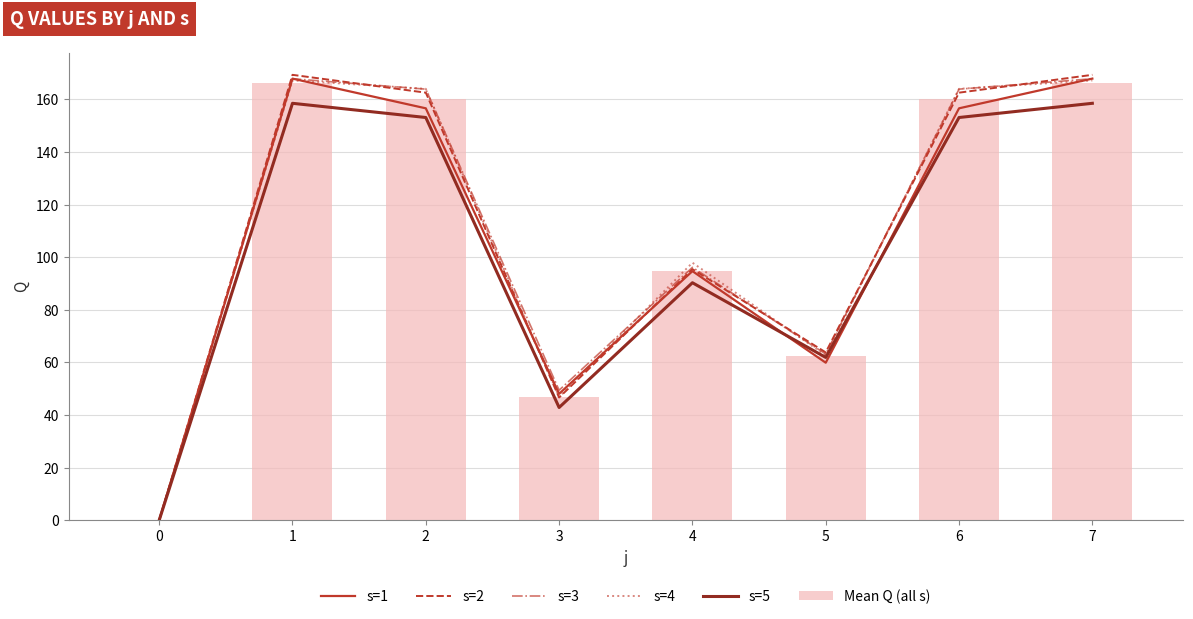

Which series changed the most between 4 and 5?

s=4